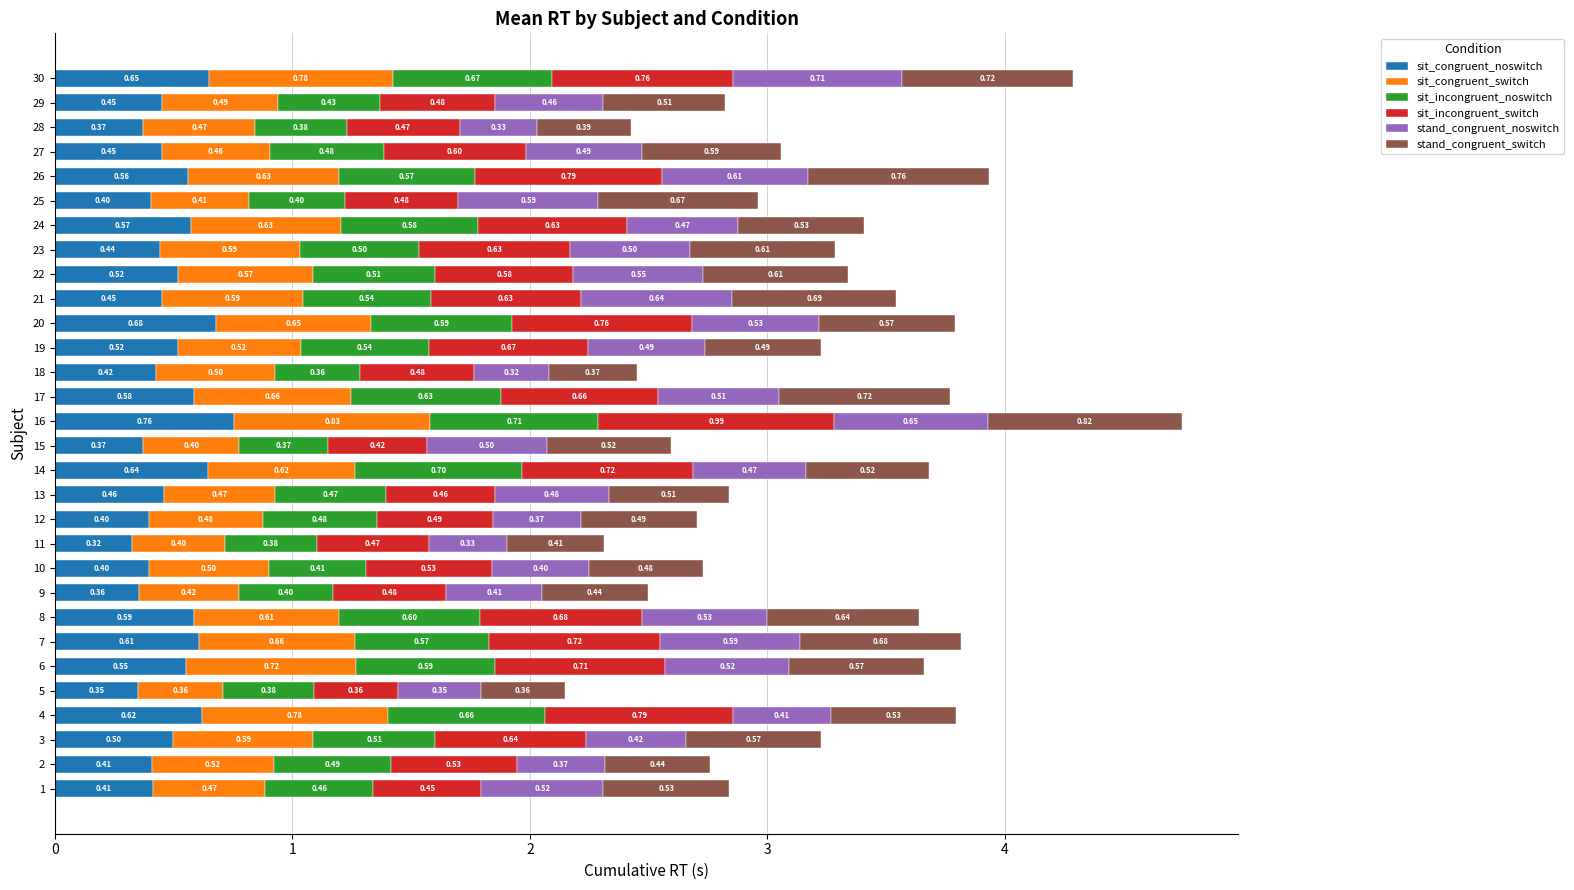

What is the sum of all sit_congruent_noswitch values?

14.8